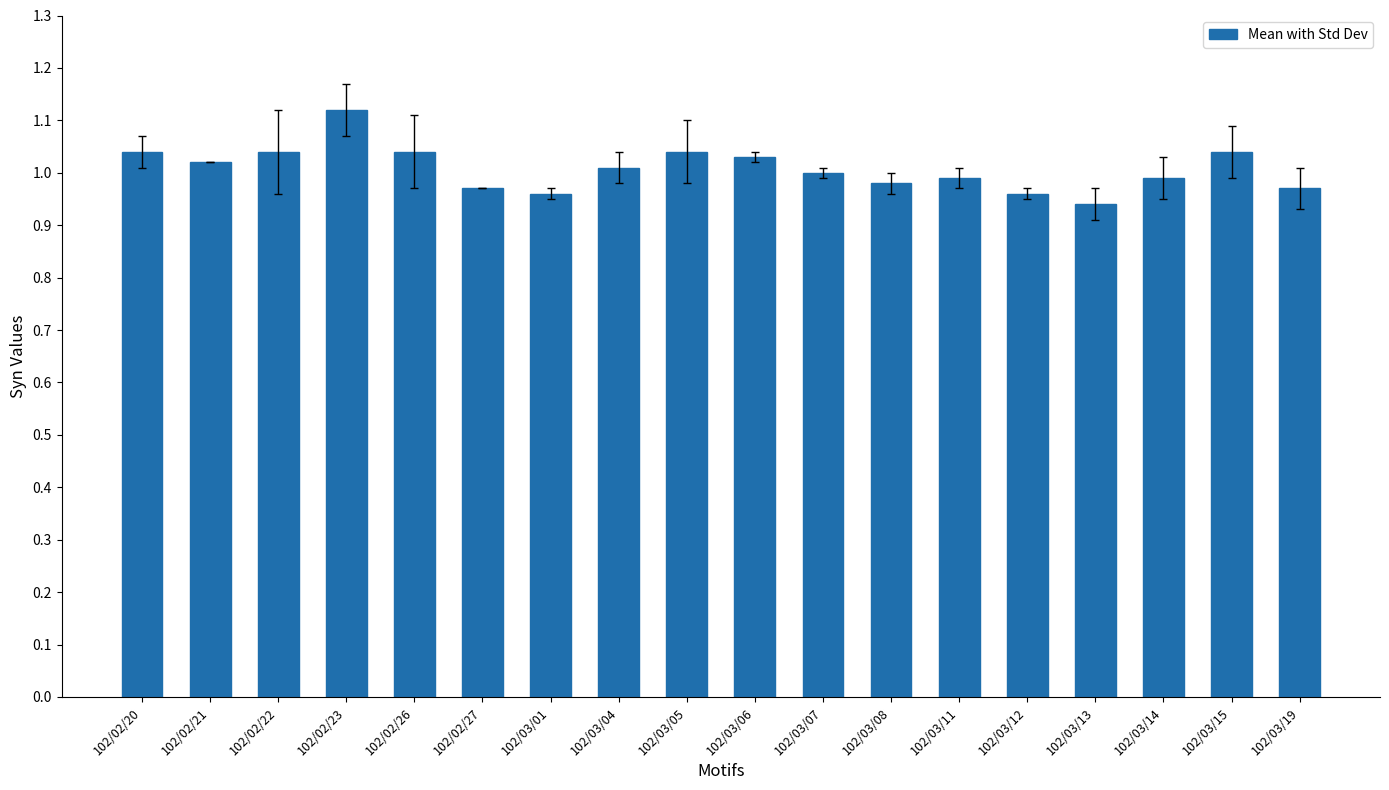

At which category does the chart reach its minimum across all series?

102/03/13